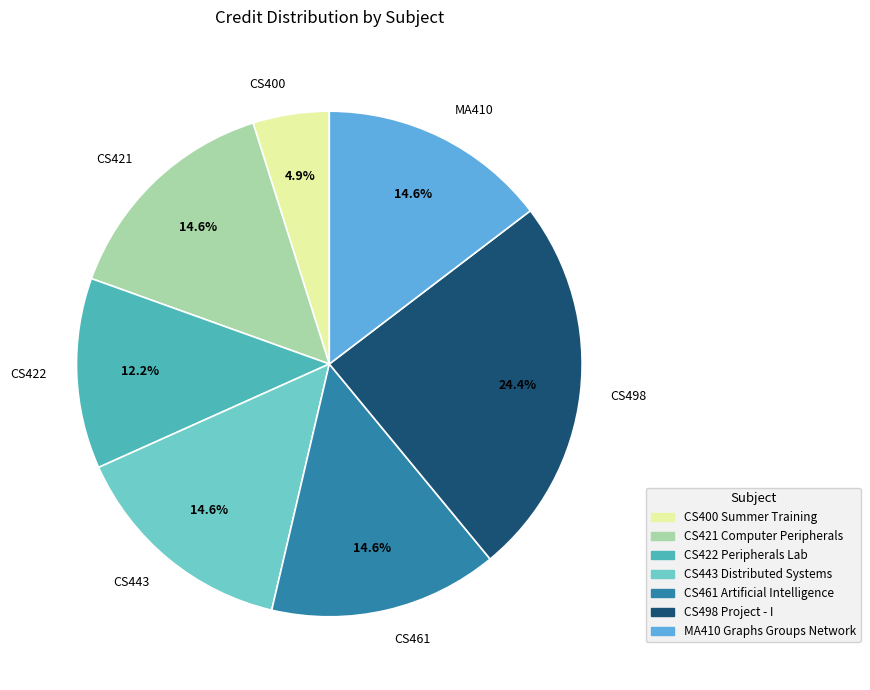

Is the sum of CS422 and CS421 greater than half?

No